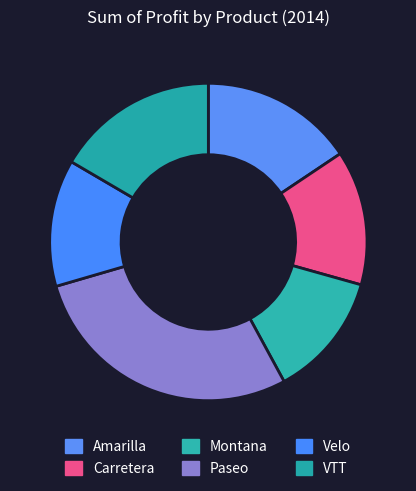

How many segments does this pie chart have?

6